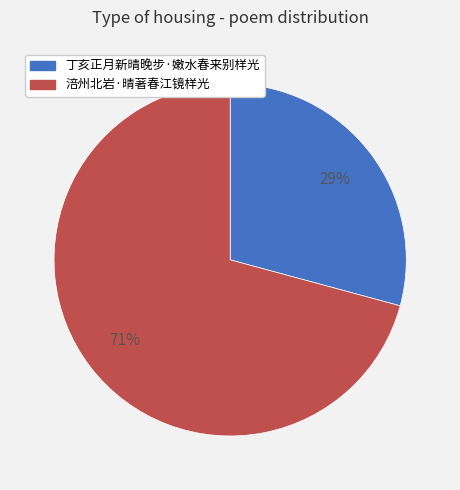

To the nearest percent, what is the difference between the largest and smallest slice percentages?

42%